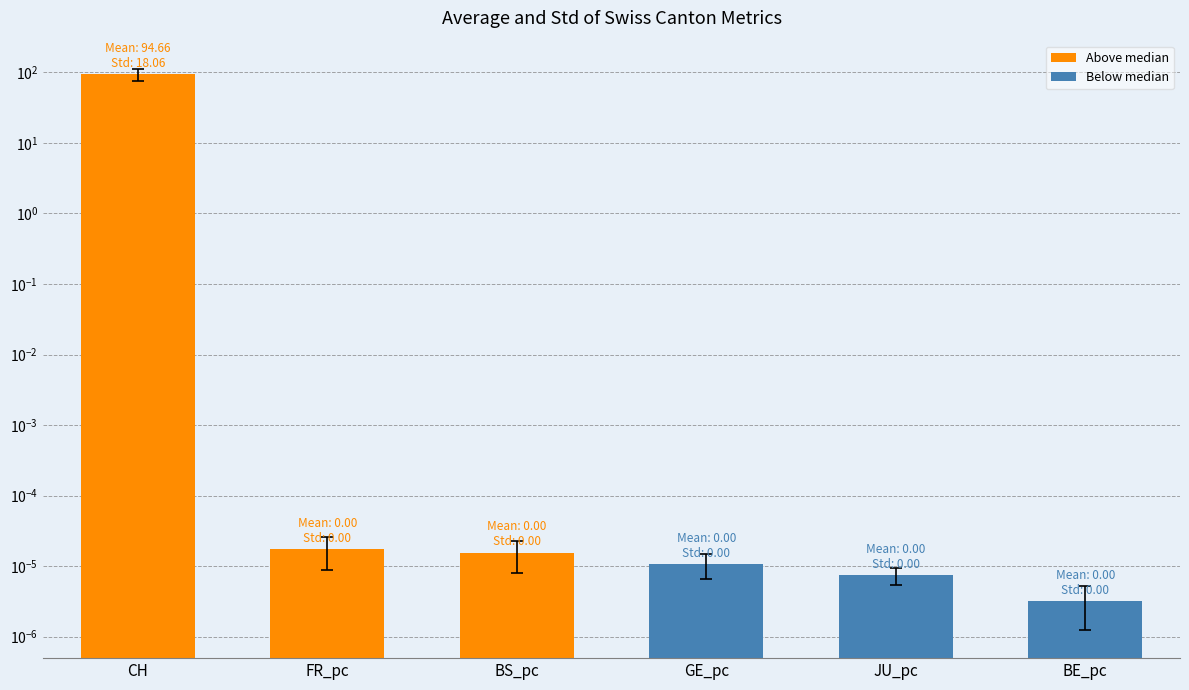

Which has a higher value, BE_pc or CH?

CH